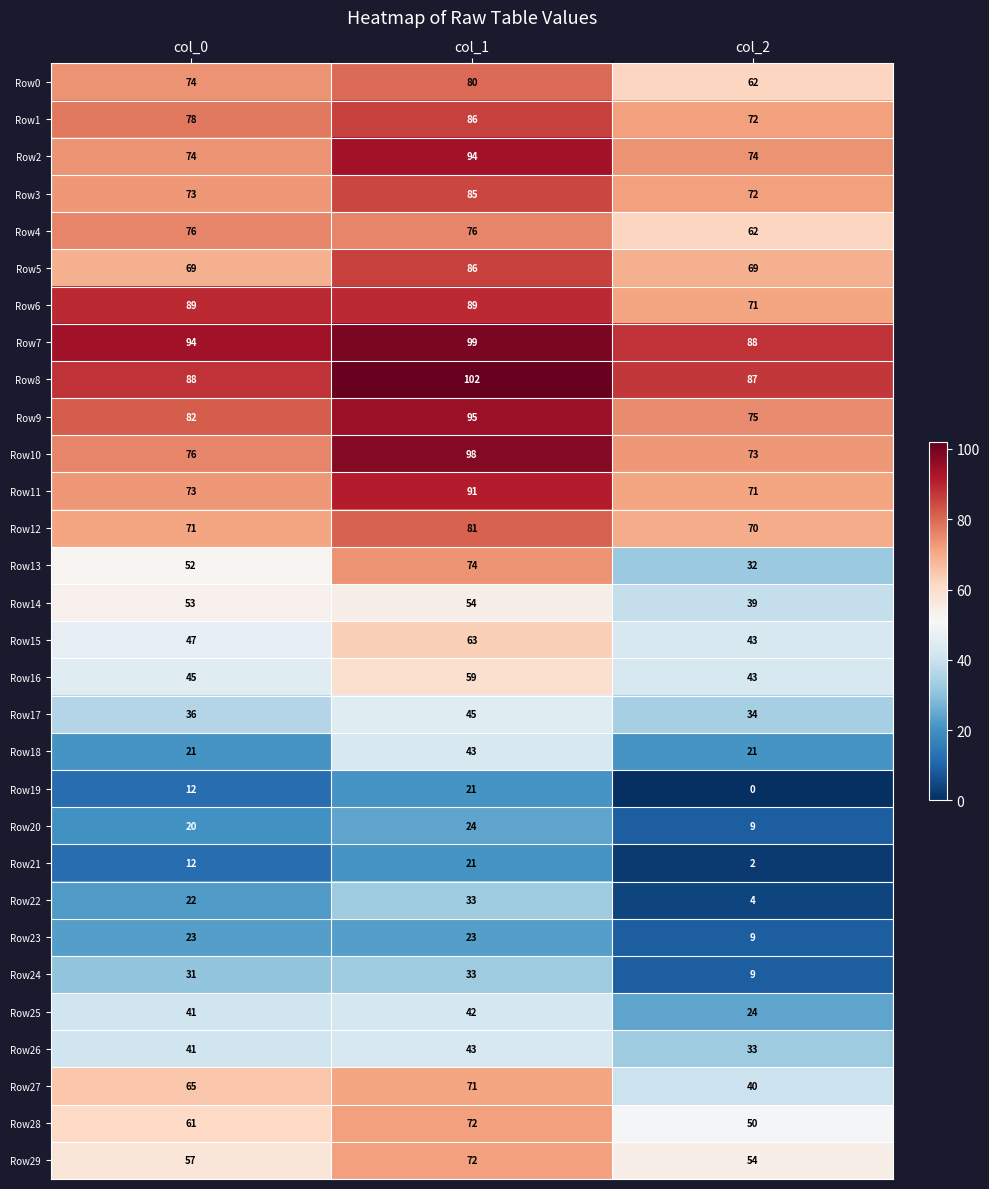

Where is Row24 nearest to the value 21?

col_0